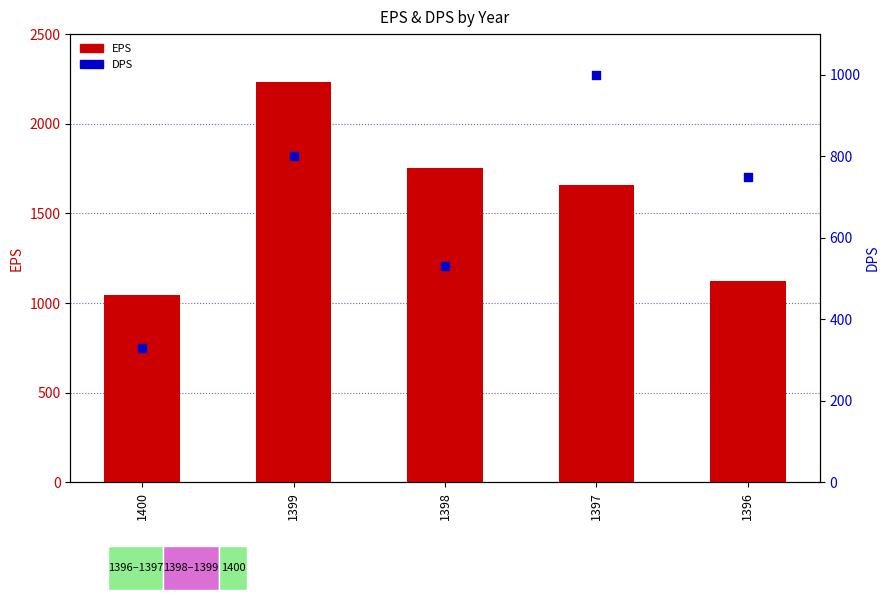

Is the value of EPS at 1397 greater than the value of DPS at 1400?

Yes